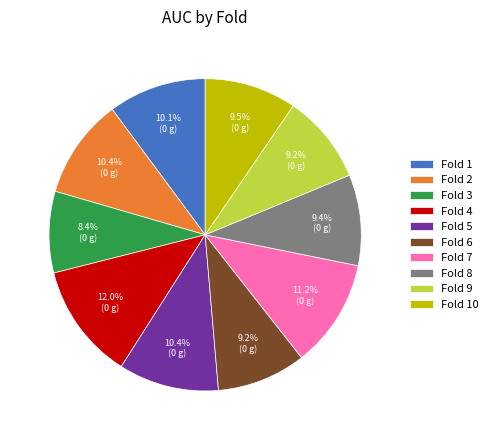

How many slices are in this pie chart?

10